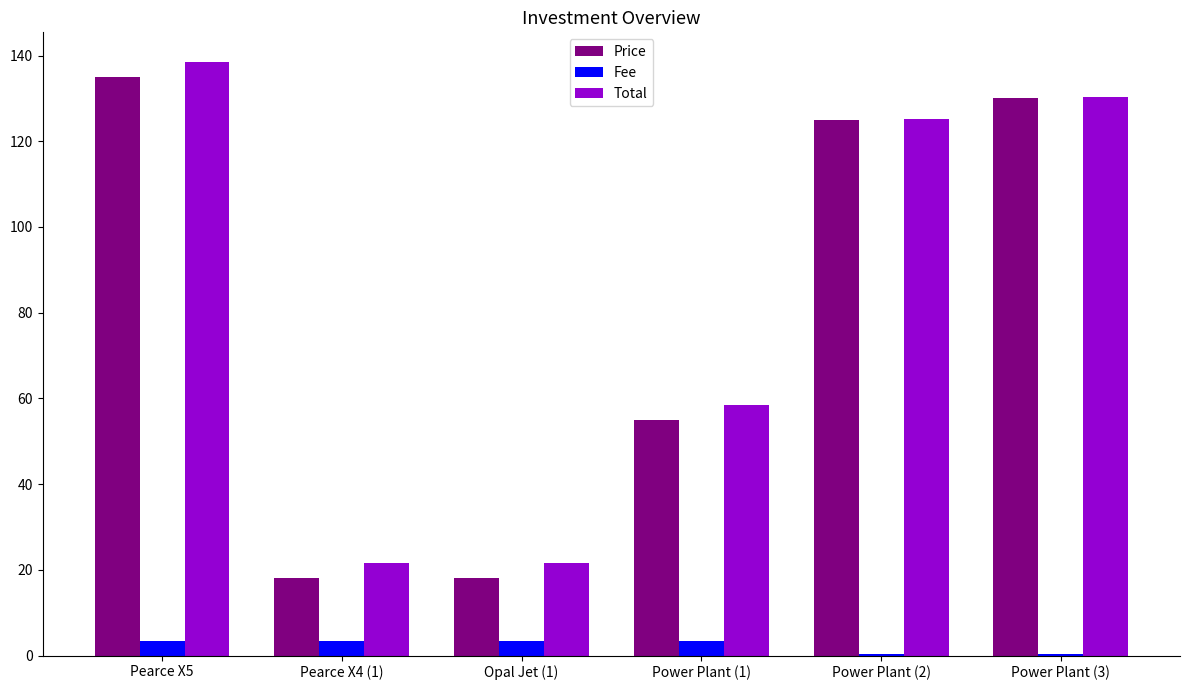

What is the total value across all series at Power Plant (2)?

250.6